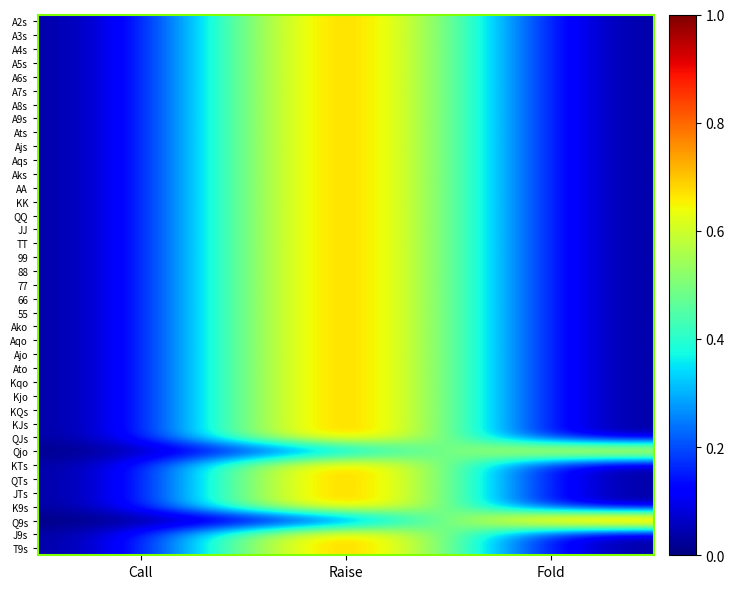

What is the total value across all series at Raise?

37.3